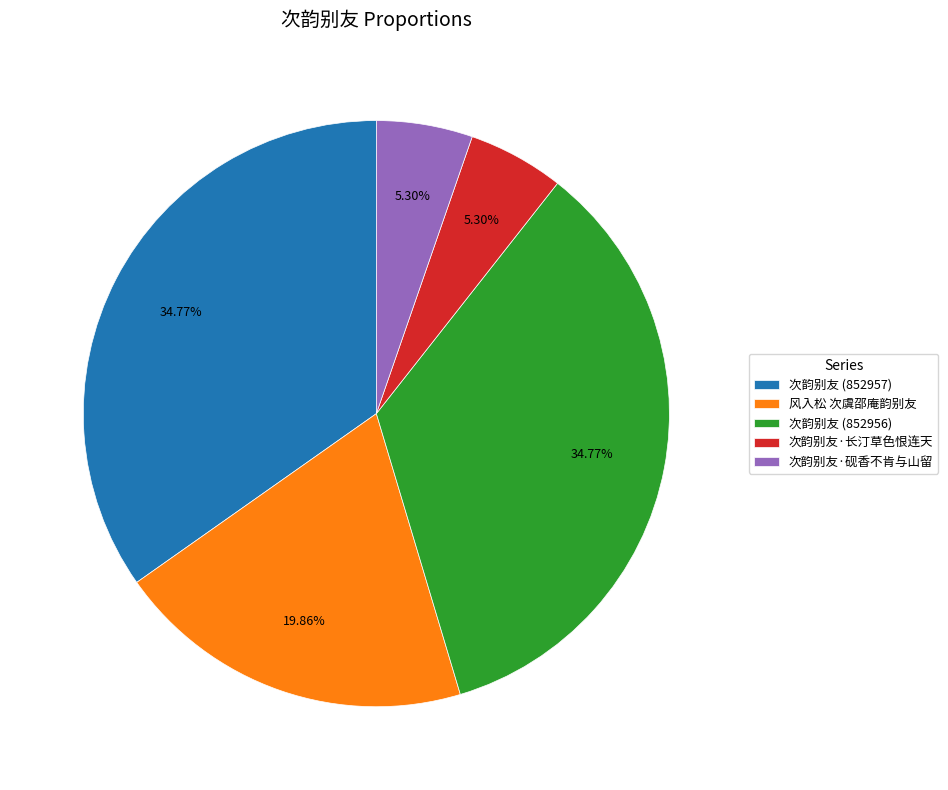

How much of the chart is everything except 风入松 次虞邵庵韵别友?

80.1%